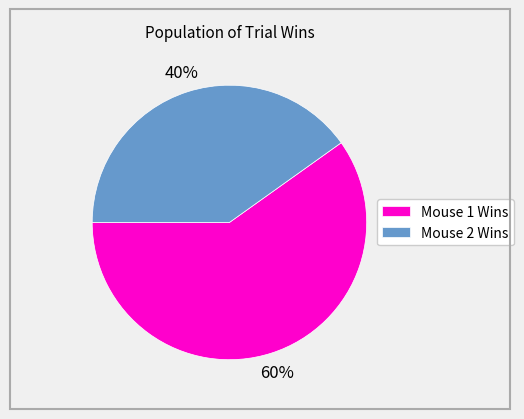

To the nearest percent, what is the average slice percentage?

50%